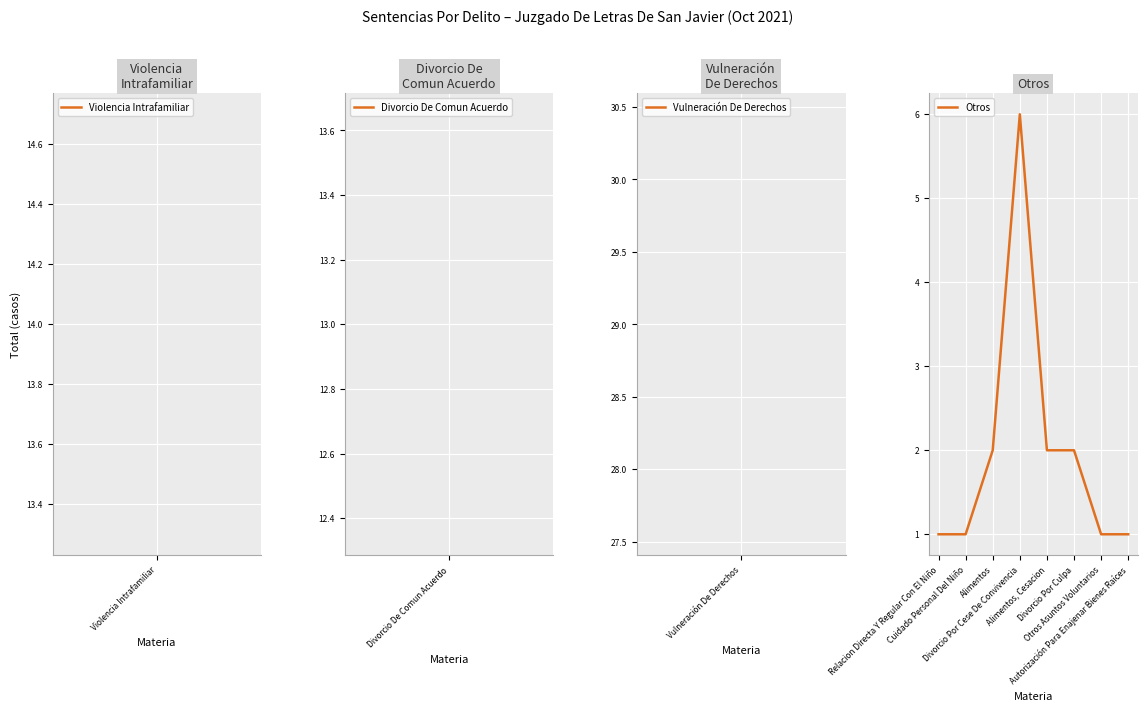

What is the difference between the maximum and minimum values?

5